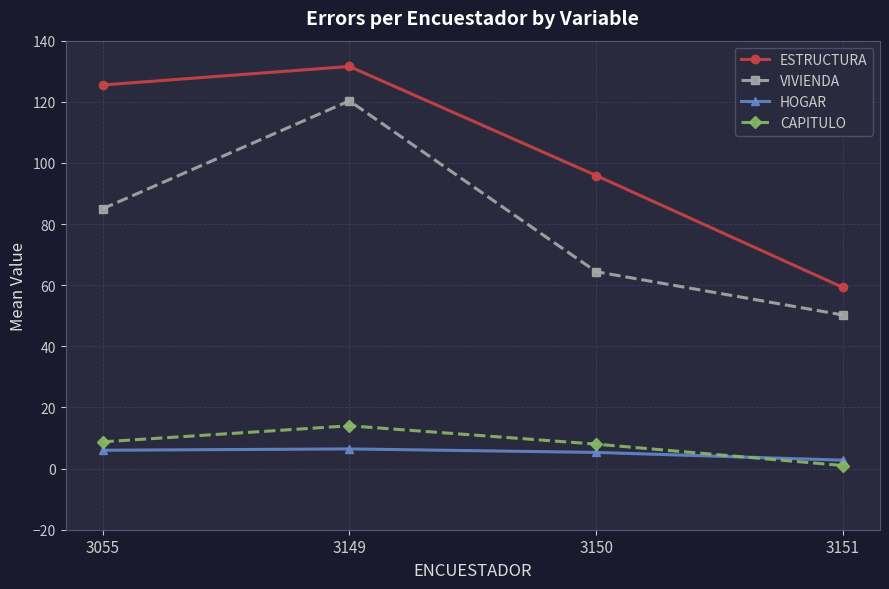

What is the total value across all series at 3149?

272.3